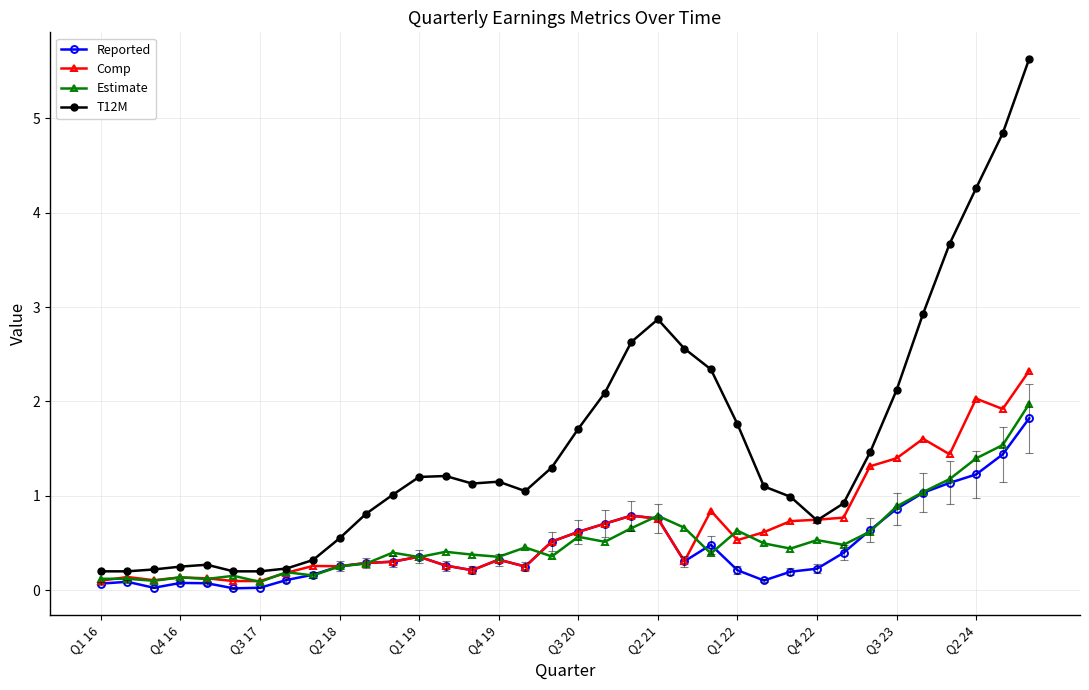

Which series has the widest spread of values?

T12M